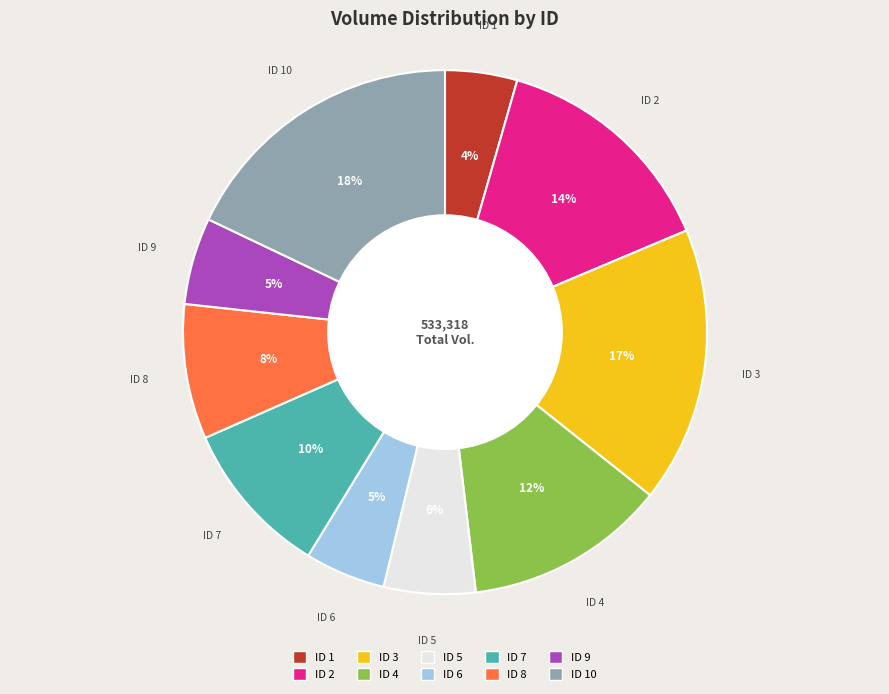

What is the ratio of the value at ID 5 to the value at ID 10?

0.3